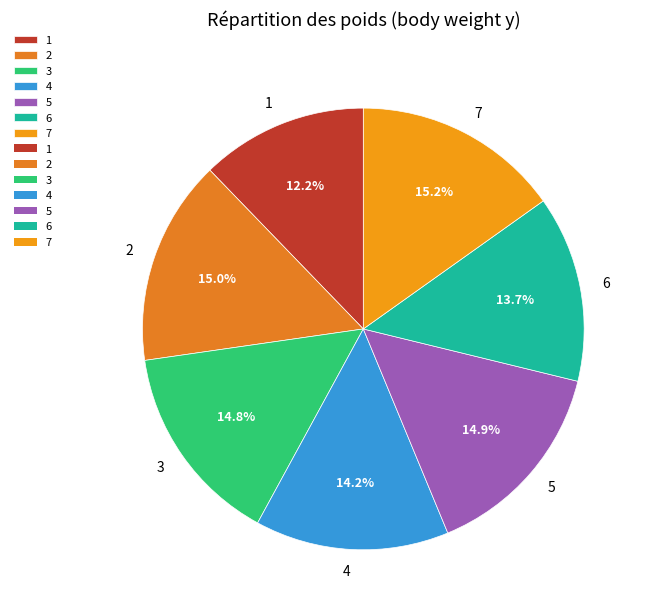

Combined, do 7 and 3 account for over 50%?

No